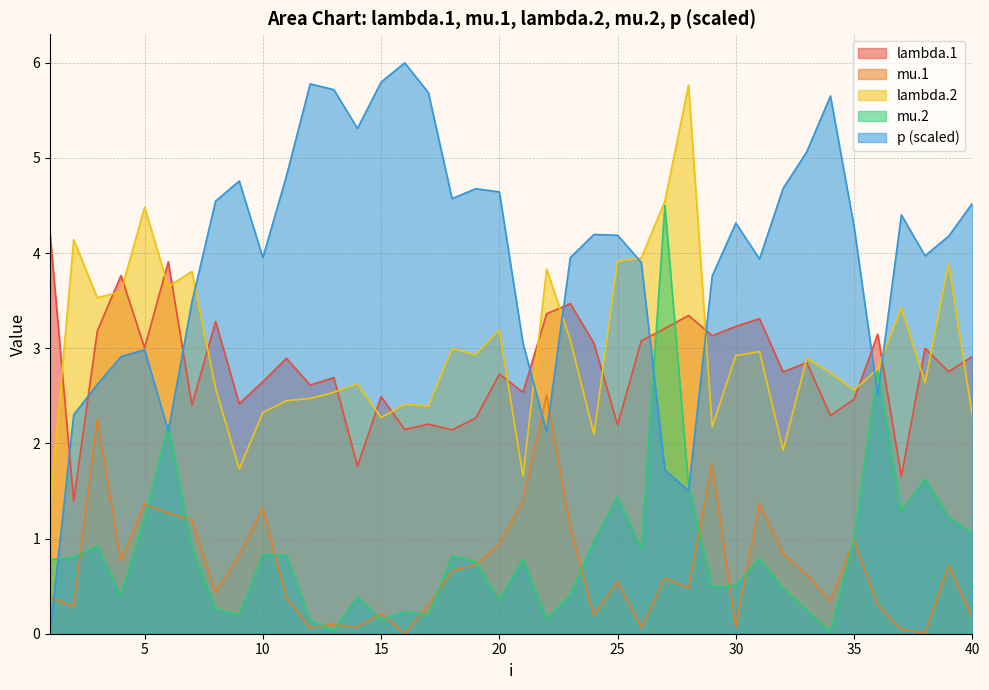

After their last crossing, which series has the higher values: lambda.2 or p?

p